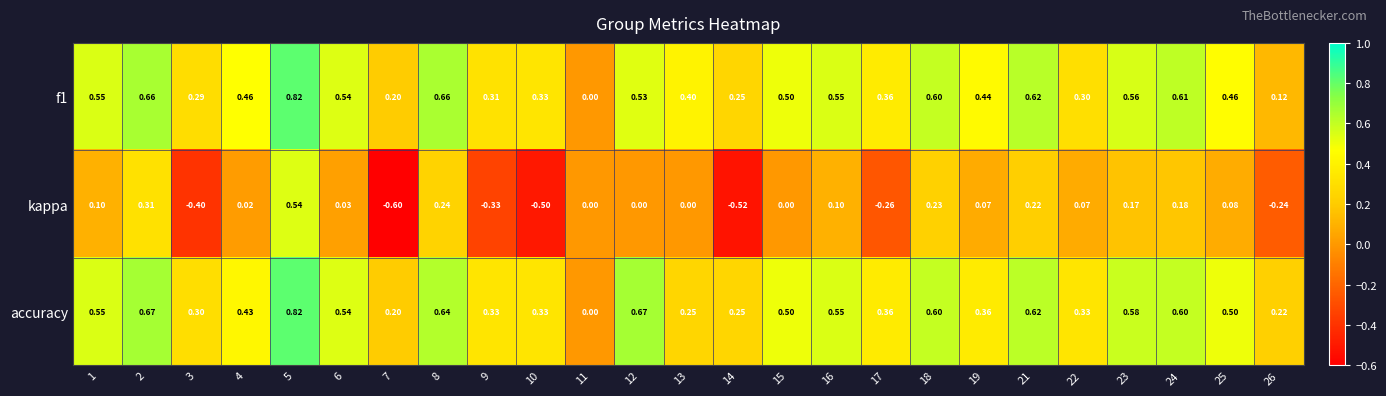

What is the total value across all series at 17?

0.5